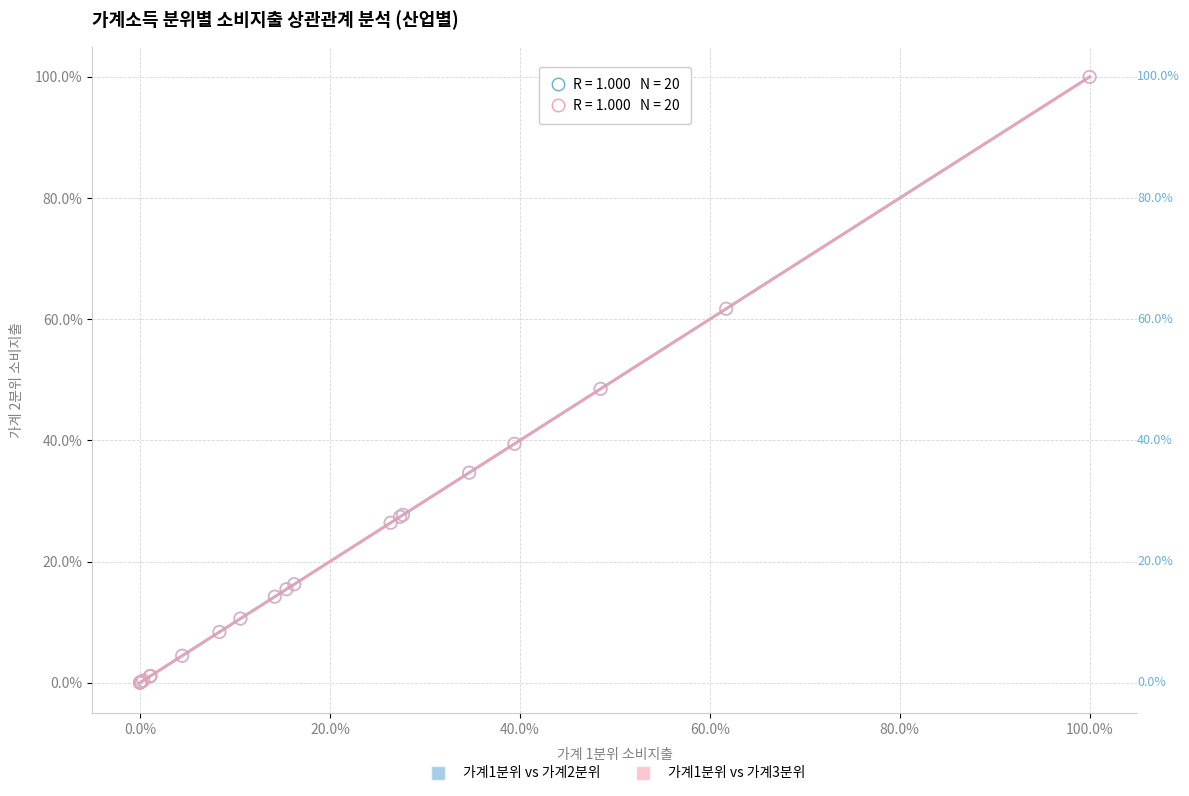

What are all the series names shown in the legend?

가계1분위 vs 가계2분위, 가계1분위 vs 가계3분위